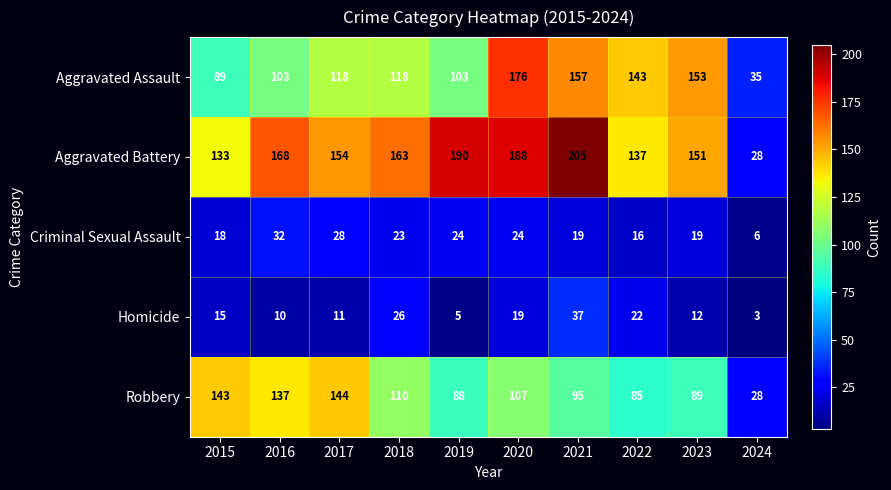

At how many categories does at least one series exceed 5?

10